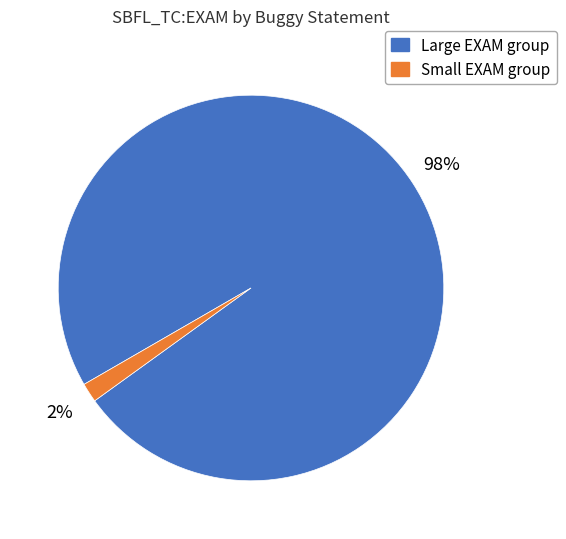

To the nearest percent, what is the average slice percentage?

50%